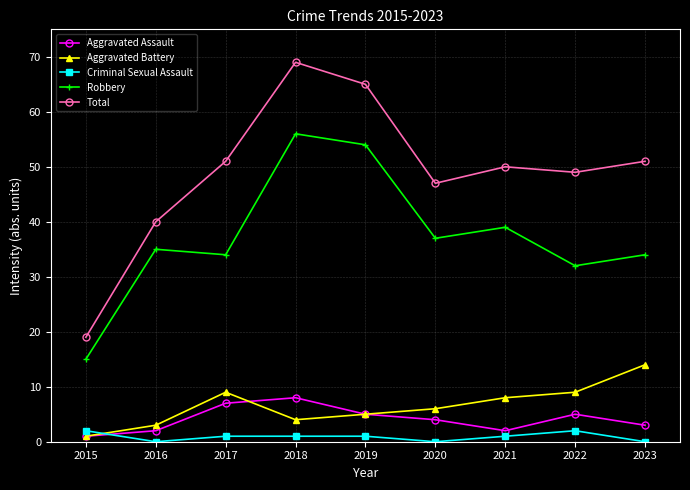

What is the sum of all Criminal Sexual Assault values?

8